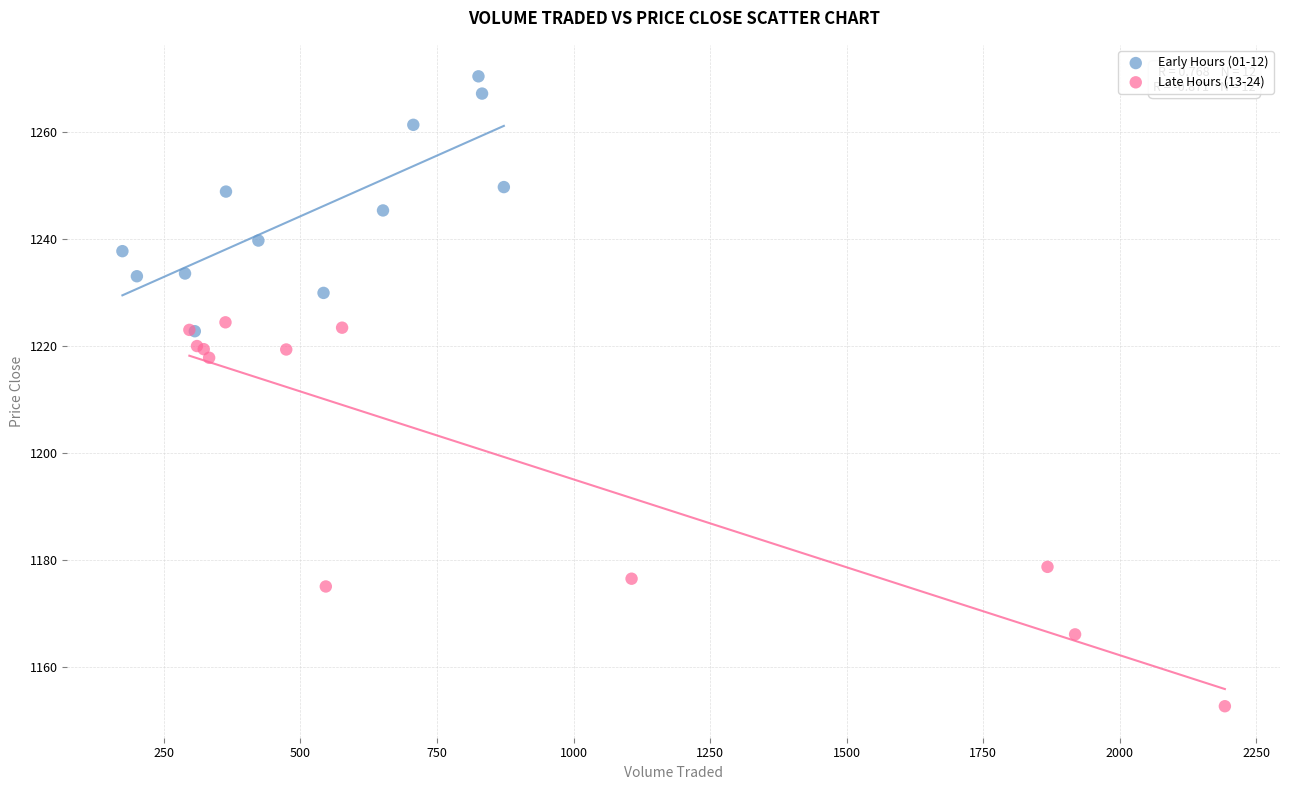

Which series contains the highest Y value?

Early Hours (01-12)